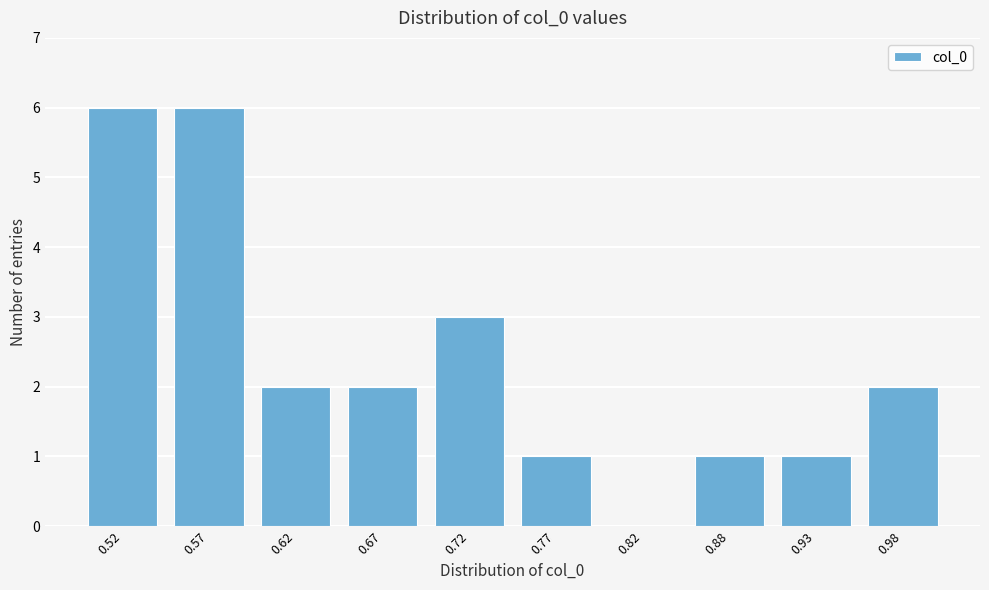

Reading left to right, list all the values displayed in this chart.

0.52=6	0.57=6	0.62=2	0.67=2	0.72=3	0.77=1	0.82=0	0.88=1	0.93=1	0.98=2